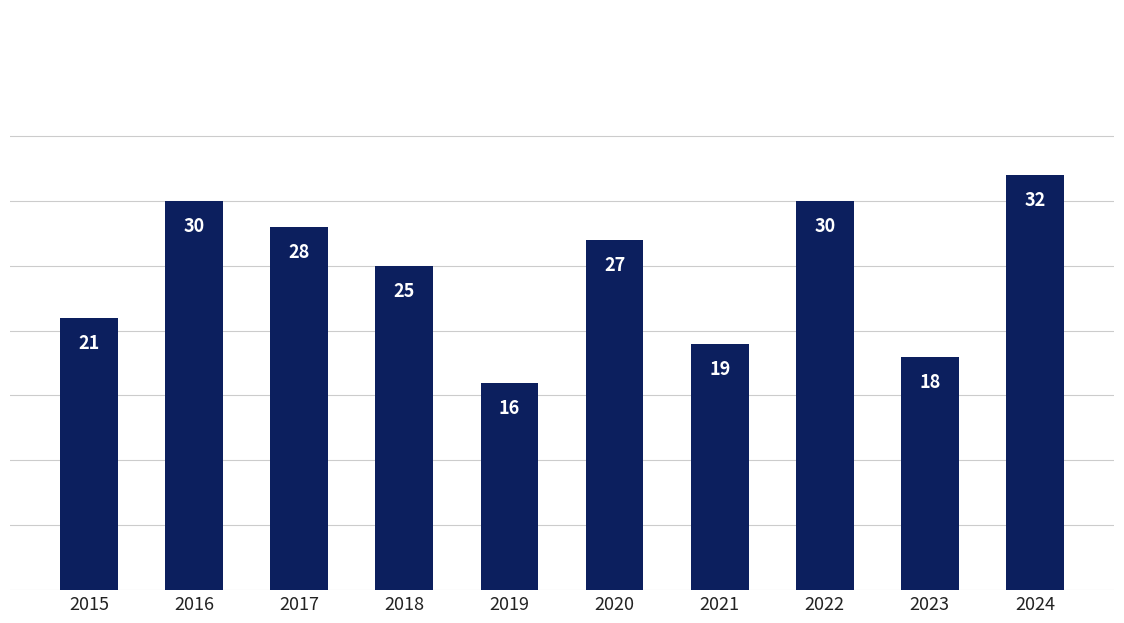

Which has a higher value, 2019 or 2023?

2023